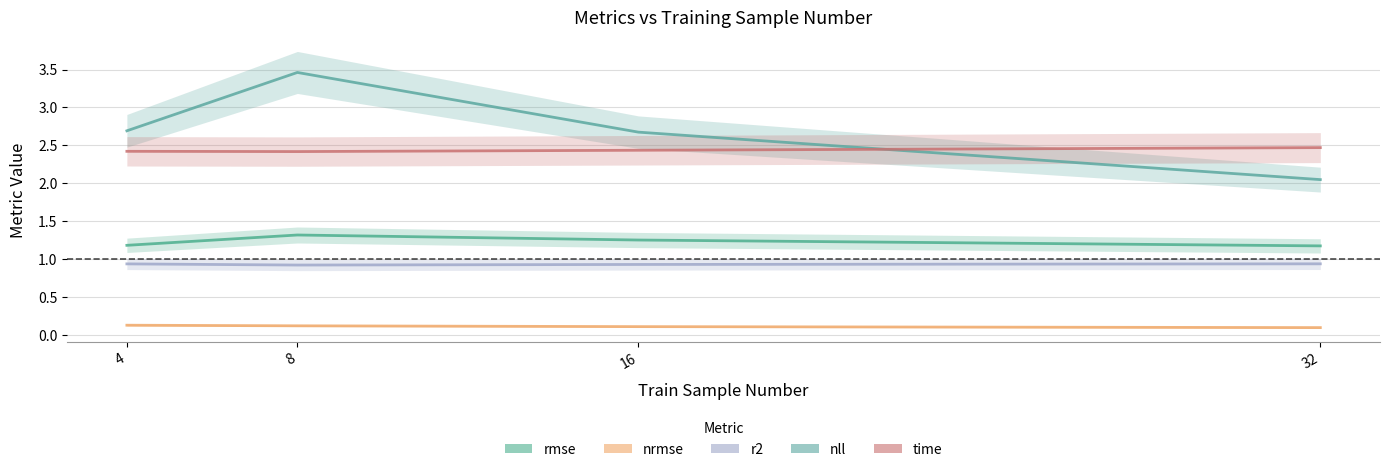

What is the total value across all series at 32?

6.7